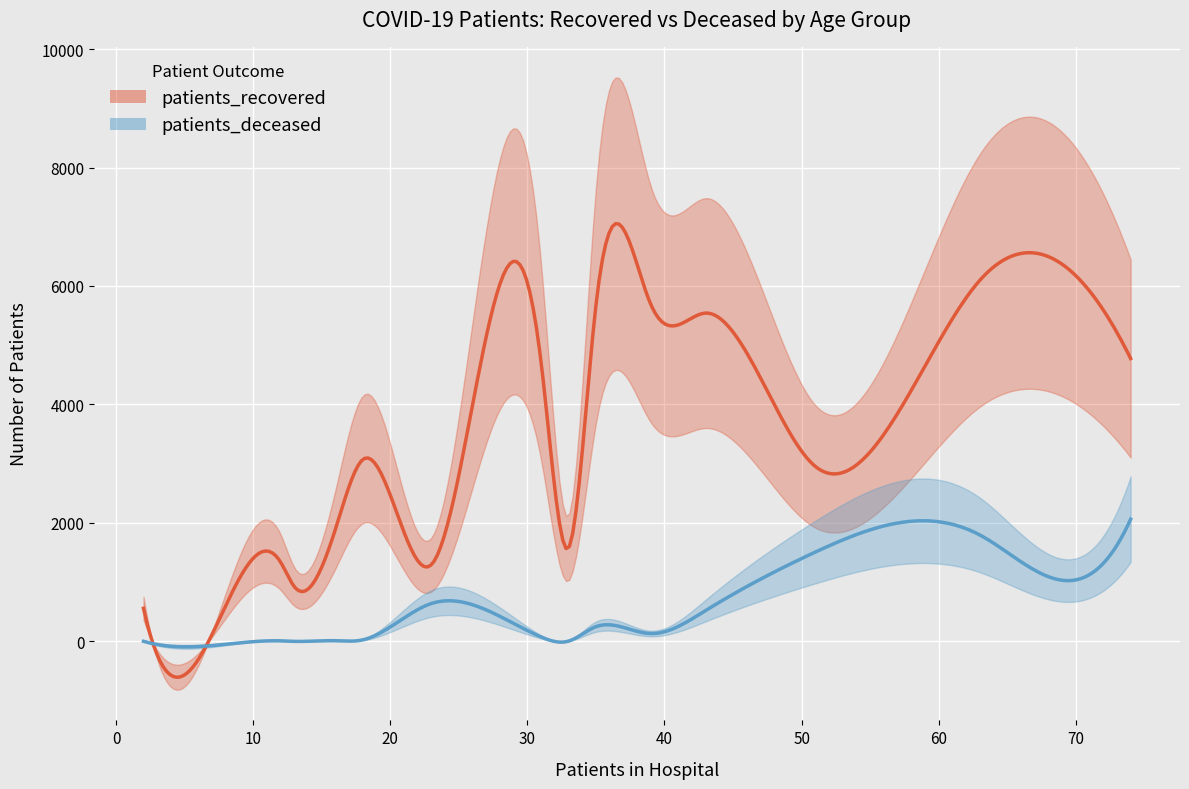

At 30-34, list the series in order from largest to smallest.

patients_recovered, patients_deceased